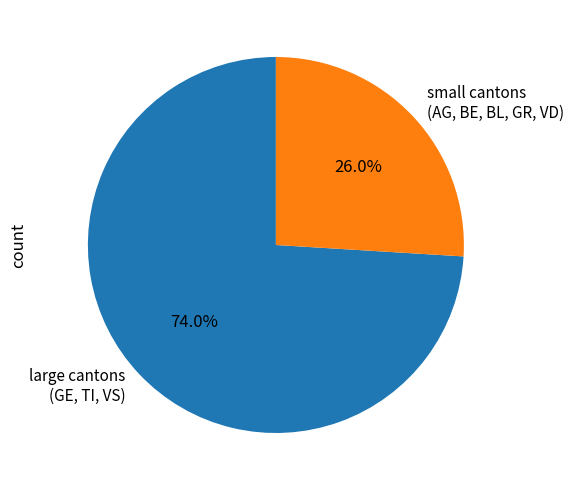

Between large cantons (GE, TI, VS) and small cantons (AG, BE, BL, GR, VD), which is larger?

large cantons (GE, TI, VS)